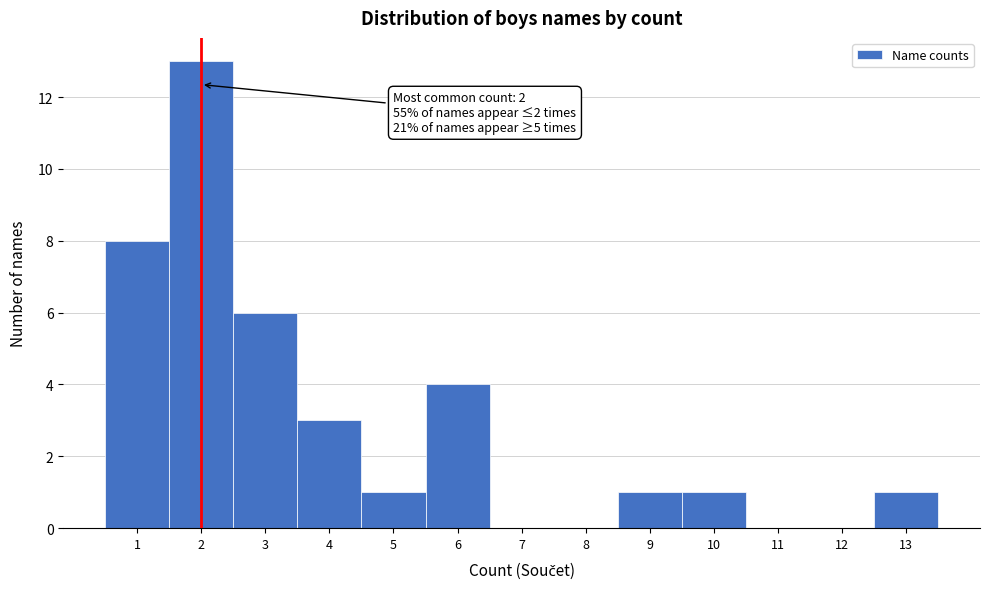

Over which range of the x-axis is the bar tallest?

1.5 to 2.5